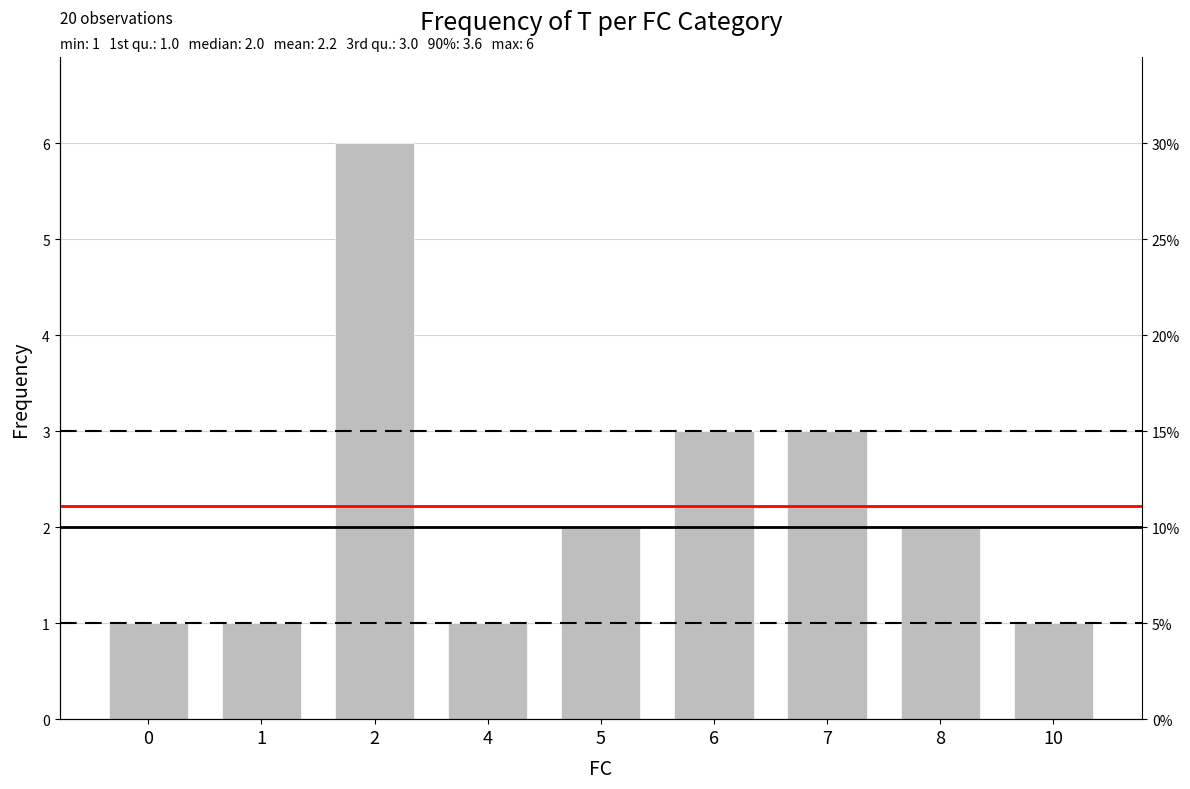

List the labels in order of value, smallest first.

0, 1, 4, 10, 5, 8, 6, 7, 2